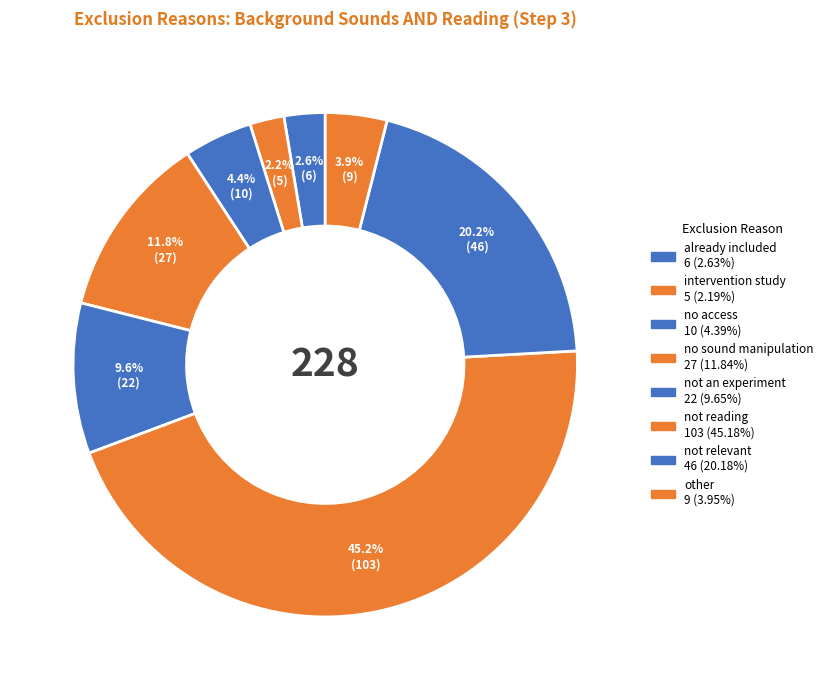

Combined, do no sound manipulation and not an experiment account for over 50%?

No